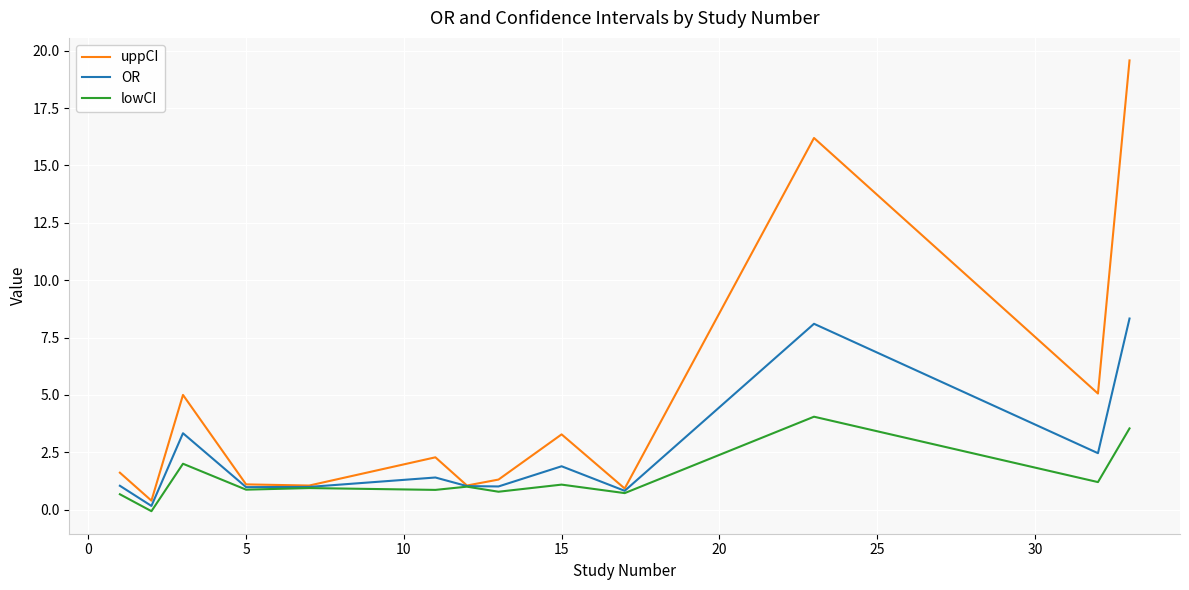

What is the highest value of the uppCI series?

19.6